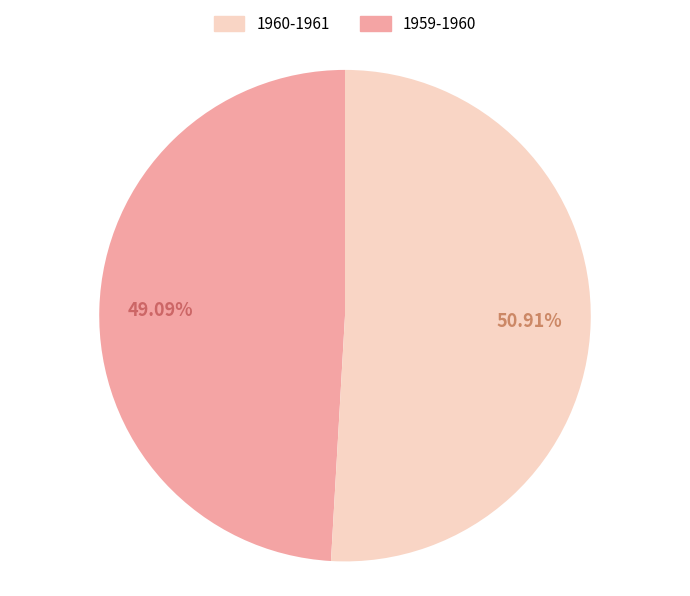

Does any single category account for the majority?

Yes